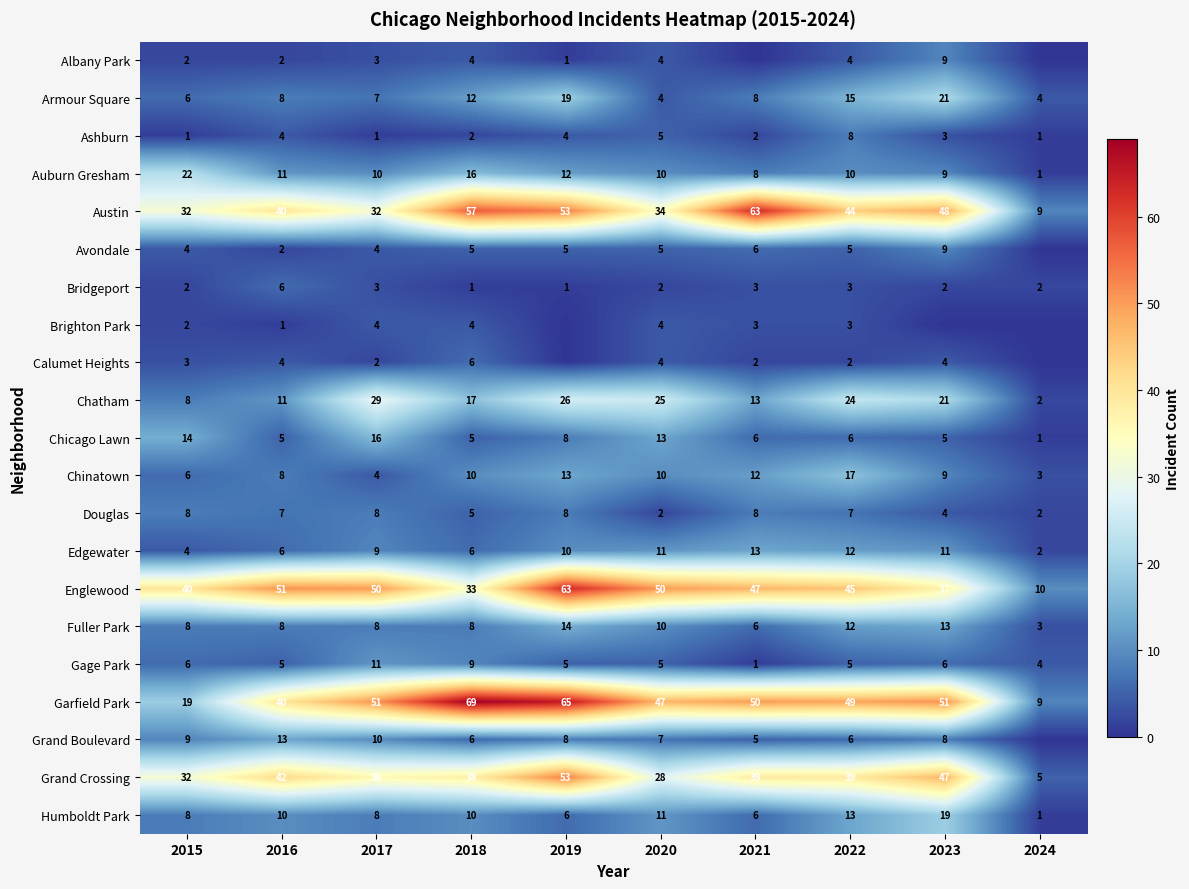

What value does the Humboldt Park series have at 2021, to the nearest 5?

5